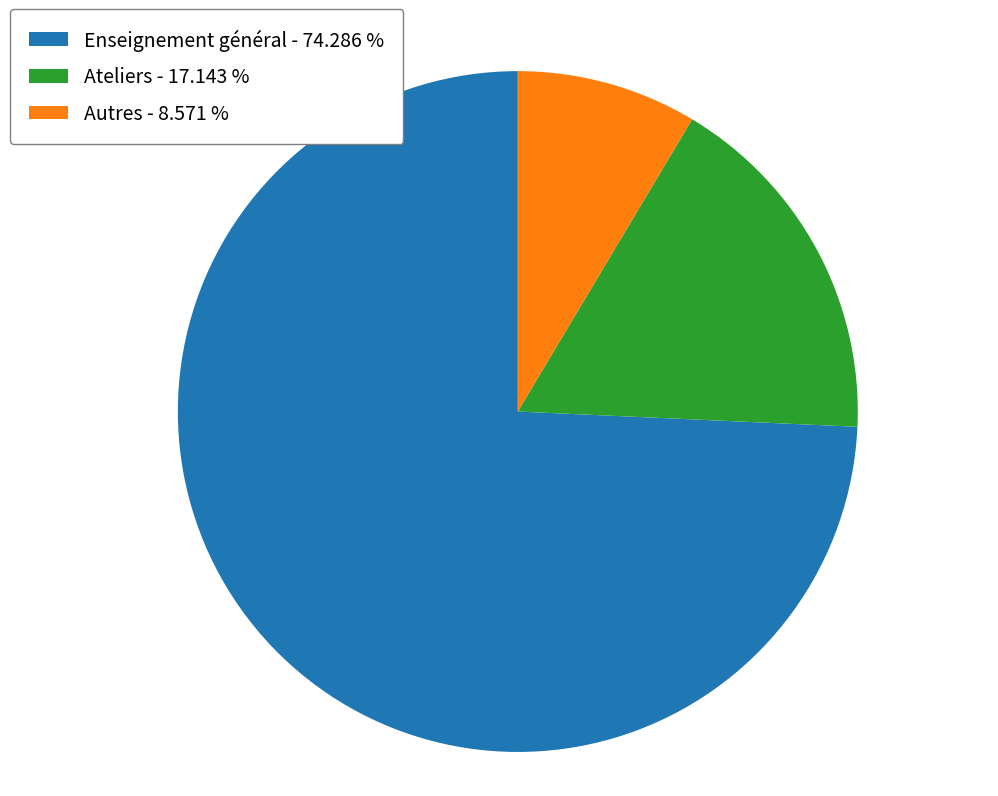

Does any single category account for the majority?

Yes